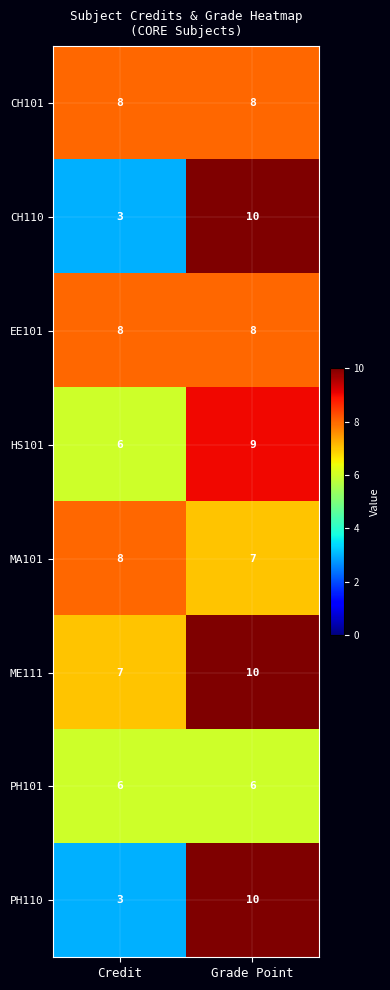

What is the total value across all series at Grade Point?

68